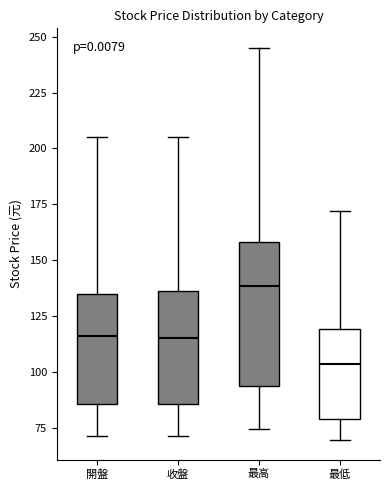

Which box's median line is the highest?

最高